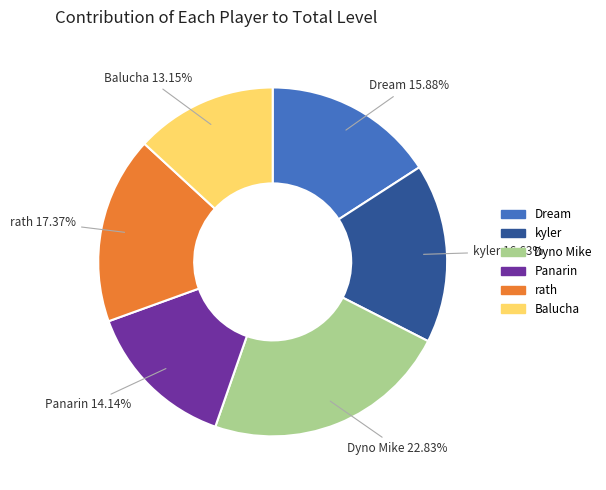

The Dream slice represents 24% of the pie. True or false?

False